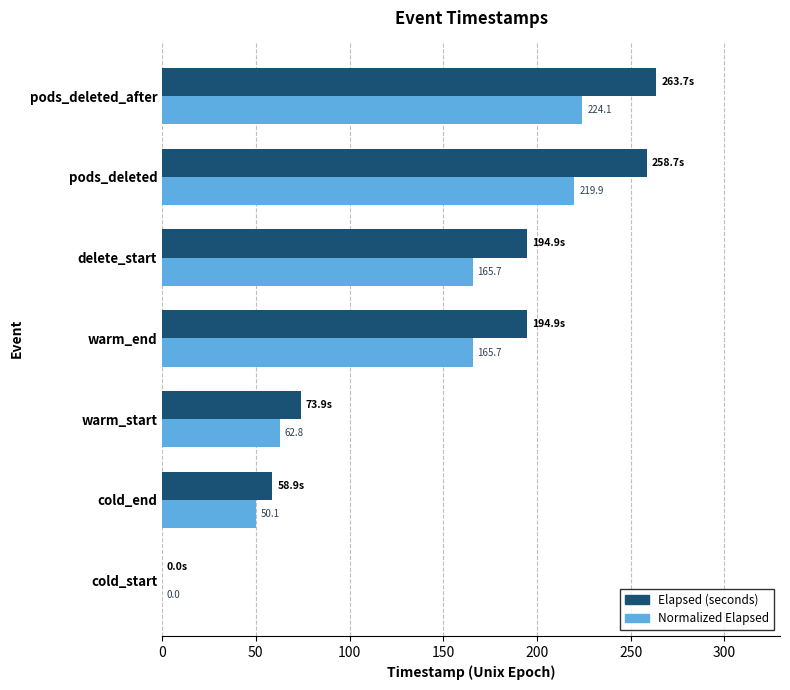

At which category is the sum across all series the highest?

pods_deleted_after